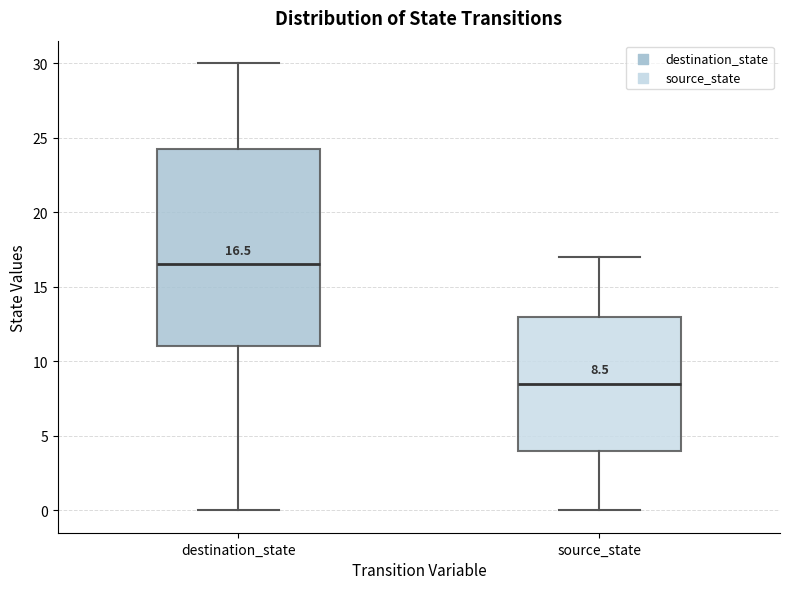

Which box's median line is the highest?

destination_state